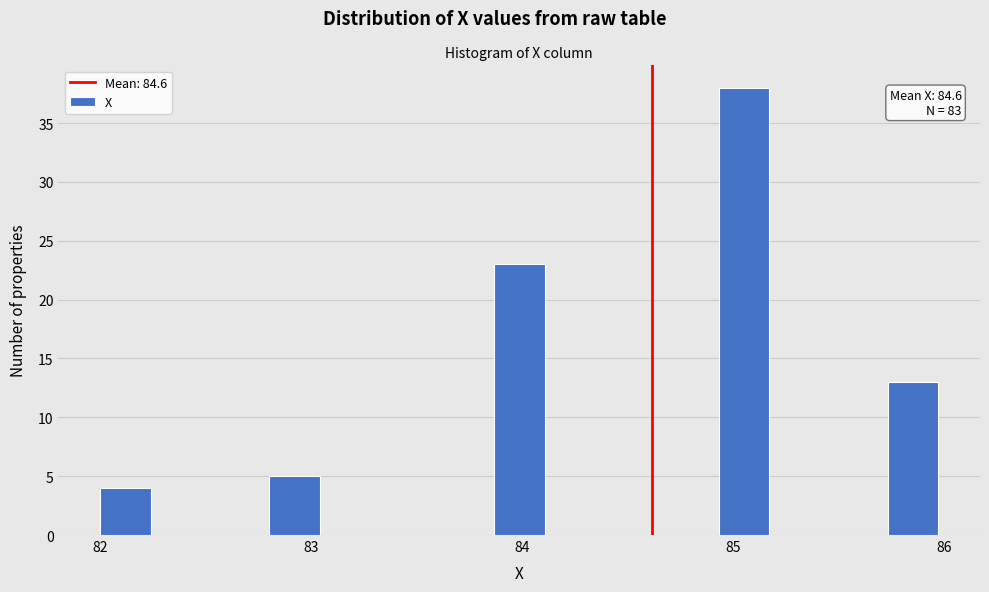

Read against the x-axis, roughly where is the centre of the tallest bar?

85.1